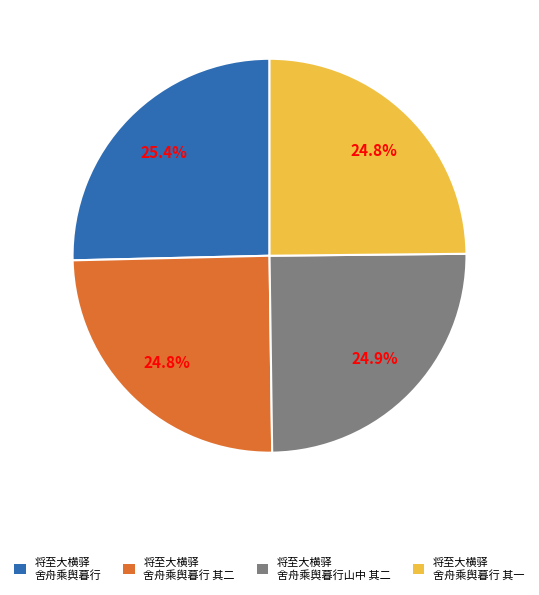

How many slices are in this pie chart?

4